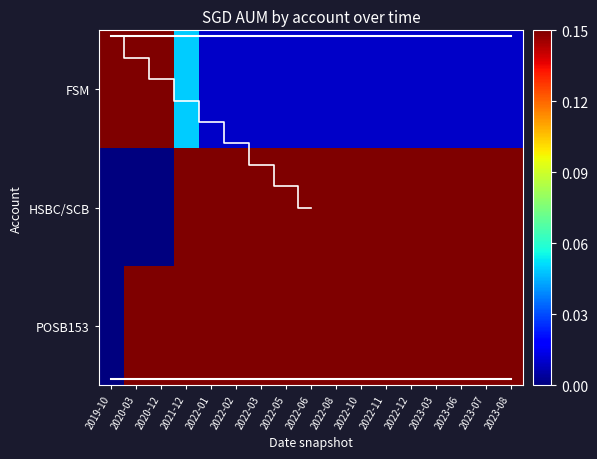

What is the maximum value for POSB153?

1.0